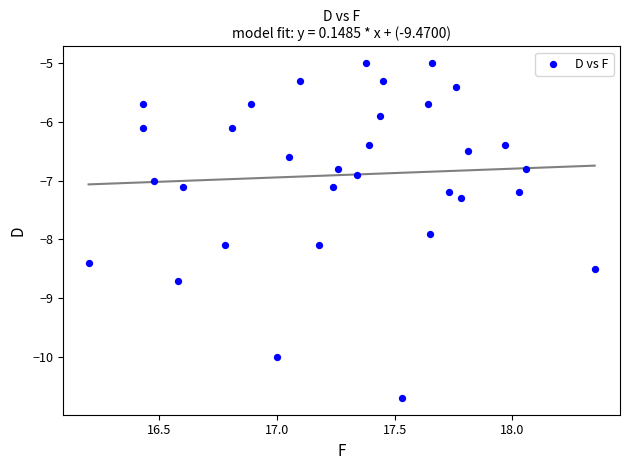

What is the range of Y values (max minus min)?

5.7